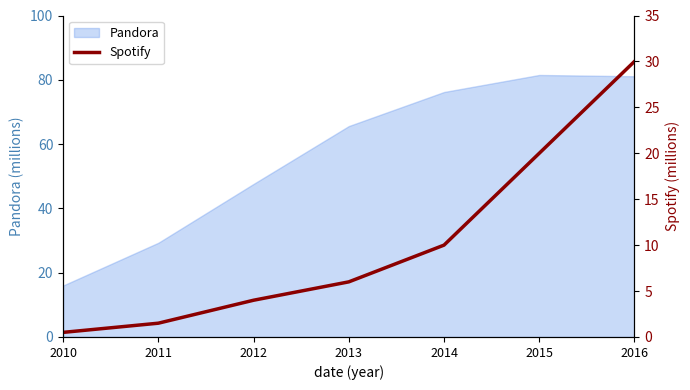

Where does the data first go above 6?

2014